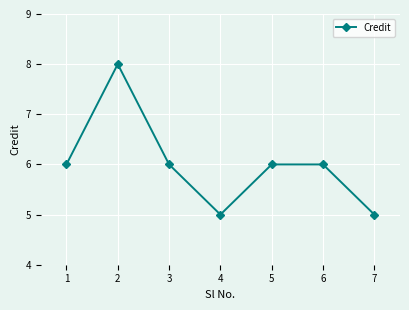

Reading right to left, list all the values displayed in this chart.

7=5	6=6	5=6	4=5	3=6	2=8	1=6